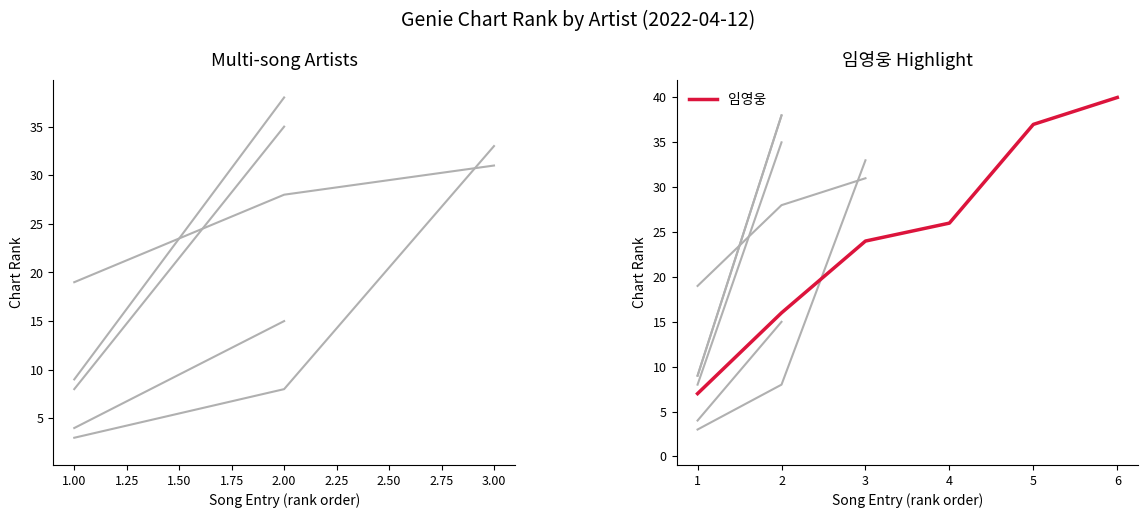

Rank the categories by 임영웅 value from lowest to highest.

1, 2, 3, 4, 5, 6